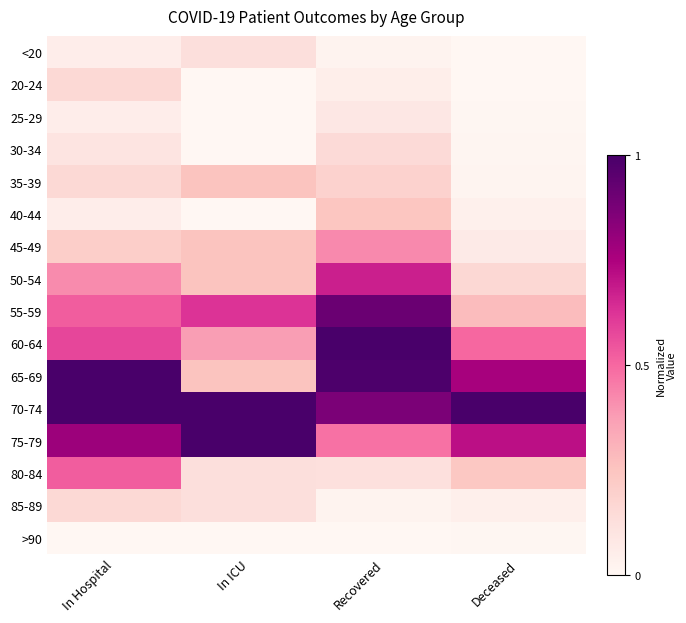

Reading left to right, transcribe all the data shown in this chart.

<20: In Hospital=0.1	In ICU=0.1	Recovered=0.0	Deceased=0.0
20-24: In Hospital=0.2	In ICU=0.0	Recovered=0.0	Deceased=0.0
25-29: In Hospital=0.1	In ICU=0.0	Recovered=0.1	Deceased=0.0
30-34: In Hospital=0.1	In ICU=0.0	Recovered=0.1	Deceased=0.0
35-39: In Hospital=0.2	In ICU=0.2	Recovered=0.2	Deceased=0.0
40-44: In Hospital=0.1	In ICU=0.0	Recovered=0.2	Deceased=0.0
45-49: In Hospital=0.2	In ICU=0.2	Recovered=0.4	Deceased=0.1
50-54: In Hospital=0.4	In ICU=0.2	Recovered=0.7	Deceased=0.2
55-59: In Hospital=0.5	In ICU=0.6	Recovered=0.9	Deceased=0.3
60-64: In Hospital=0.6	In ICU=0.4	Recovered=1.0	Deceased=0.5
65-69: In Hospital=1.0	In ICU=0.2	Recovered=1.0	Deceased=0.8
70-74: In Hospital=1.0	In ICU=1.0	Recovered=0.9	Deceased=1.0
75-79: In Hospital=0.8	In ICU=1.0	Recovered=0.5	Deceased=0.7
80-84: In Hospital=0.5	In ICU=0.1	Recovered=0.1	Deceased=0.2
85-89: In Hospital=0.2	In ICU=0.1	Recovered=0.0	Deceased=0.0
>90: In Hospital=0.0	In ICU=0.0	Recovered=0.0	Deceased=0.0